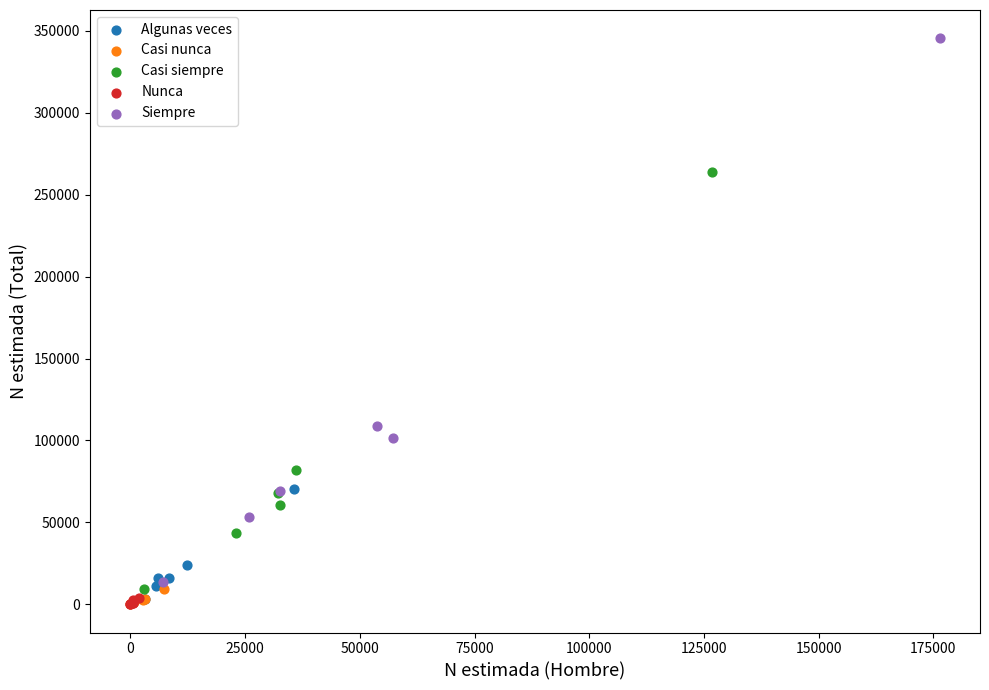

Which series has the largest Y range (max minus min)?

Siempre